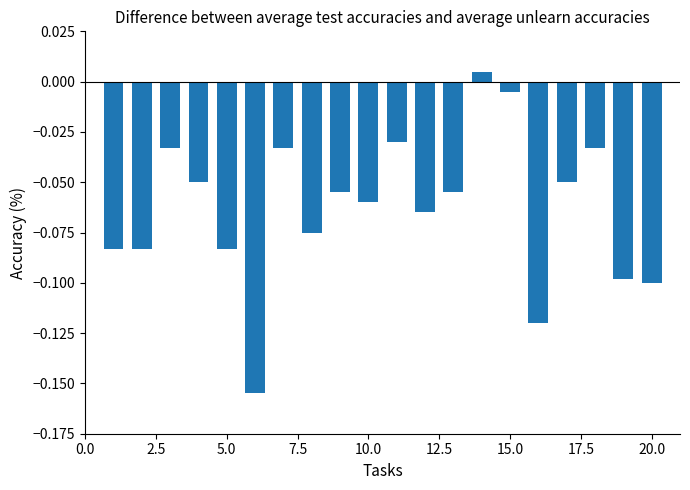

How many values exceed 0?

1